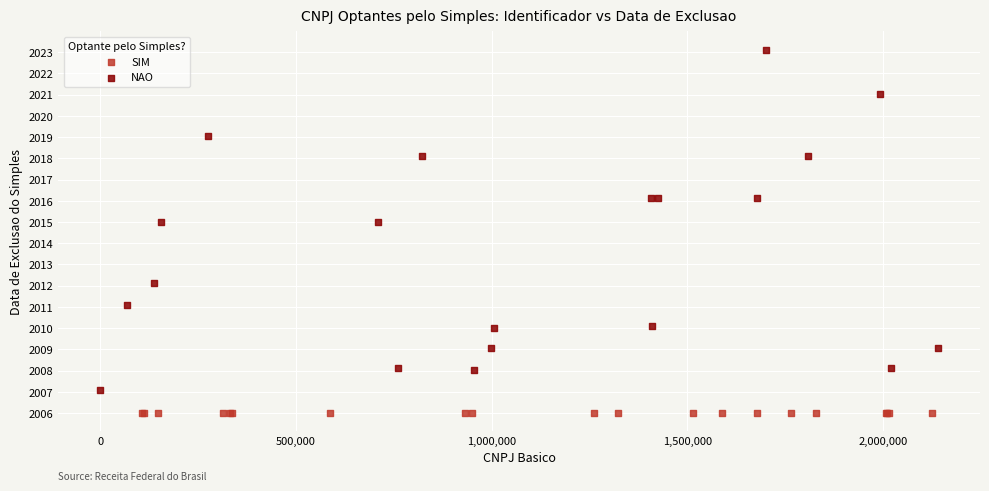

Which series reaches the minimum Y coordinate?

SIM